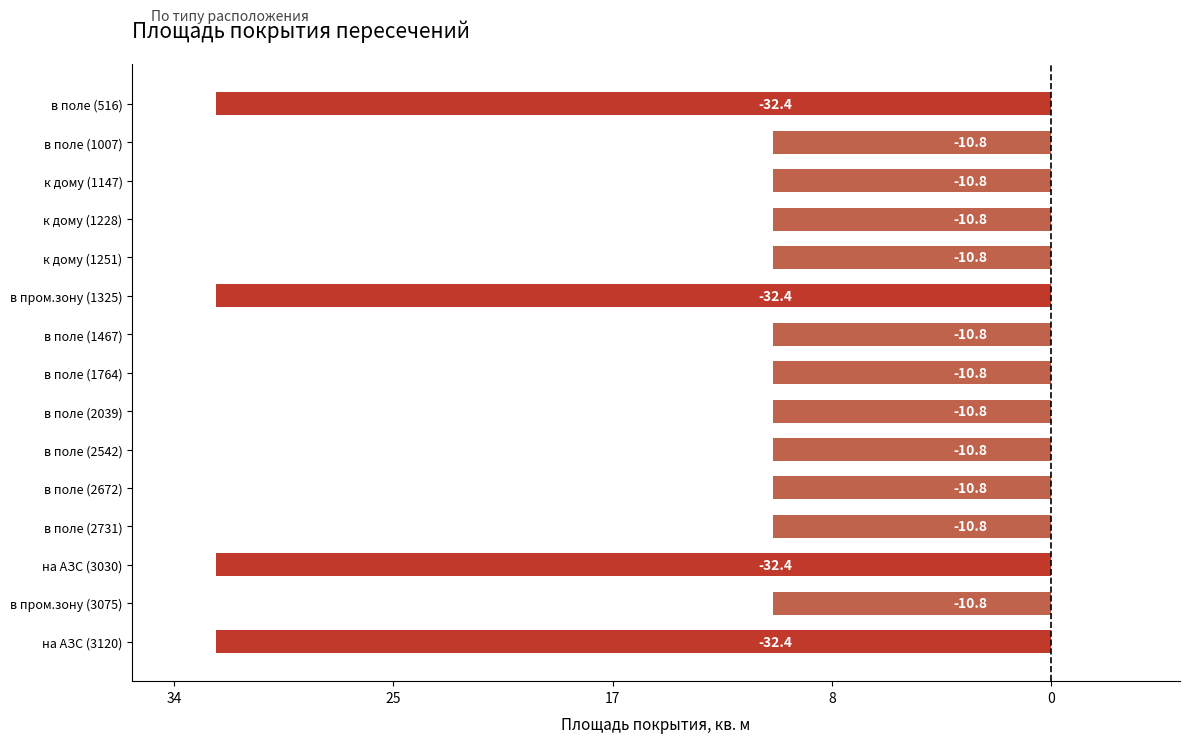

Does the chart contain any negative values?

Yes